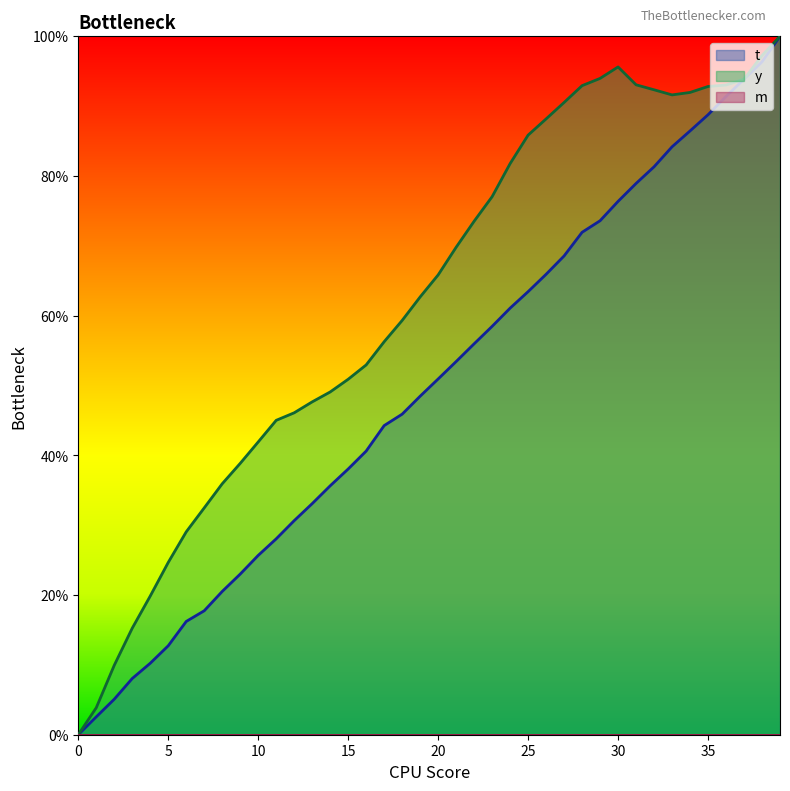

Does the chart display data point markers on the line(s)?

No